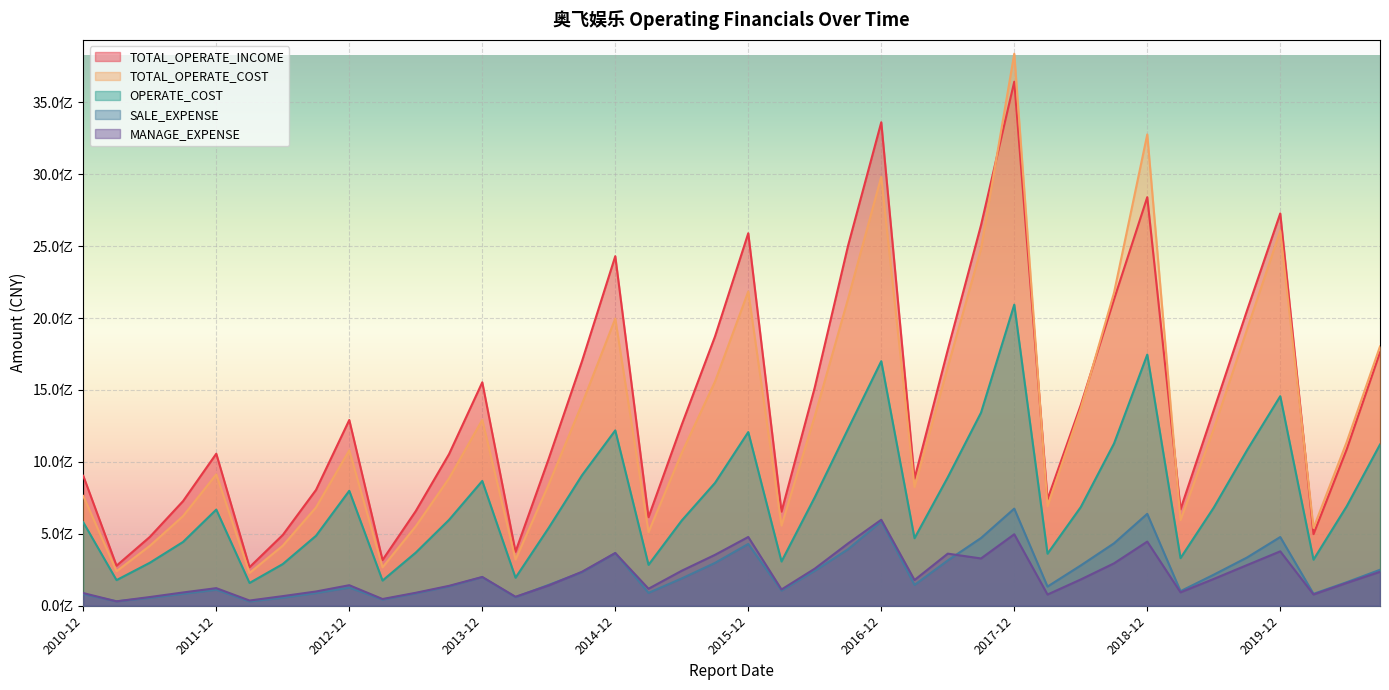

Does the chart display data point markers on the line(s)?

No